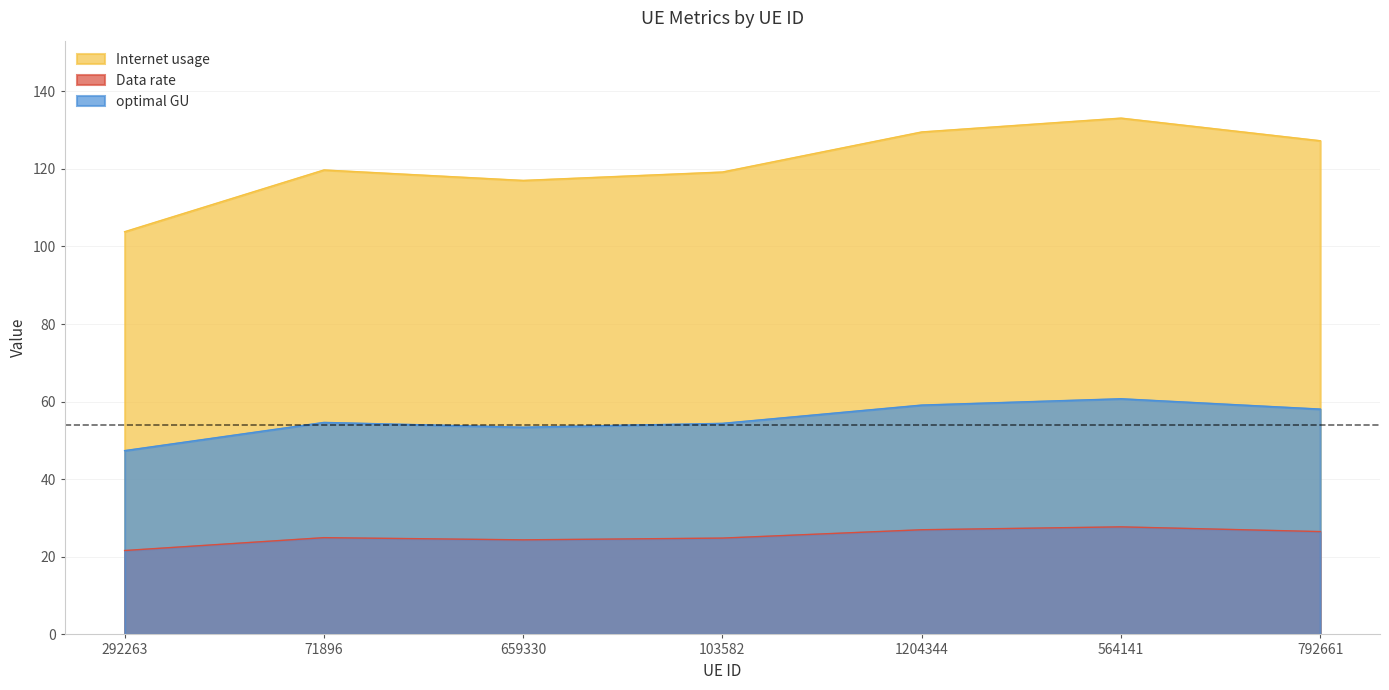

What is the difference between the second highest and minimum values in the Data rate series?

5.4